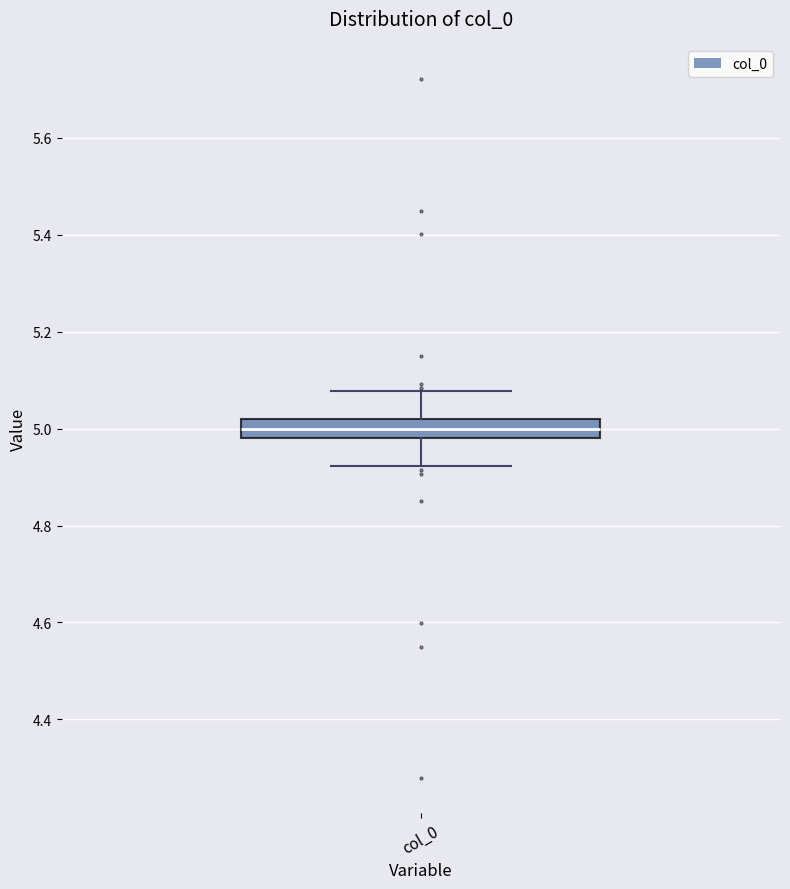

Read this box plot against the y-axis: the position of the median line, the range covered by the box, and the ends of both whiskers. The values are not printed on the chart, so give them approximately, as read against the axis.

median 5.00, box 4.98 to 5.02, whiskers 4.92 to 5.08